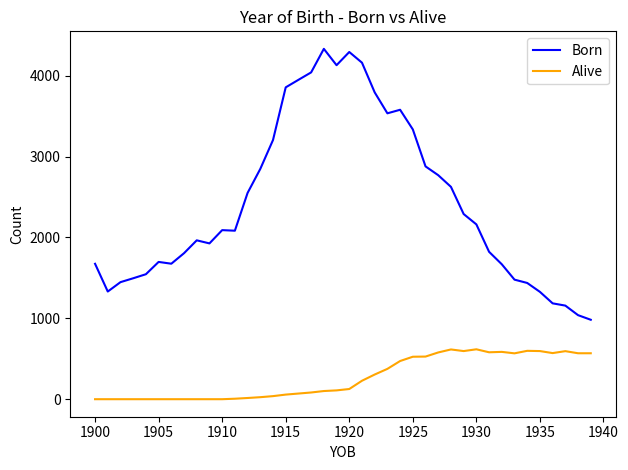

List the series in order of their overall mean, lowest first.

Alive, Born